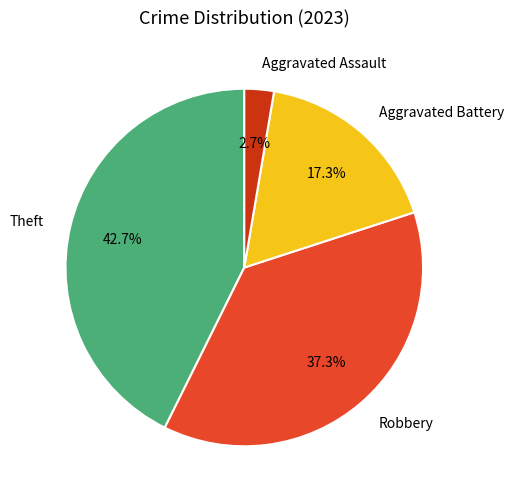

Rank the categories by value from highest to lowest.

Theft, Robbery, Aggravated Battery, Aggravated Assault